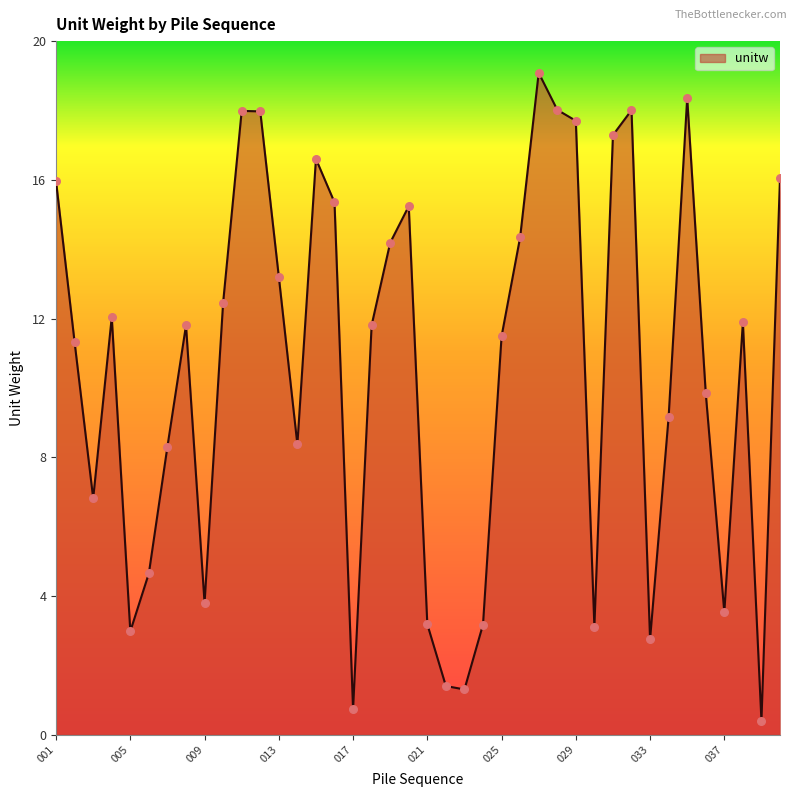

What is the maximum value shown in the chart?

19.1